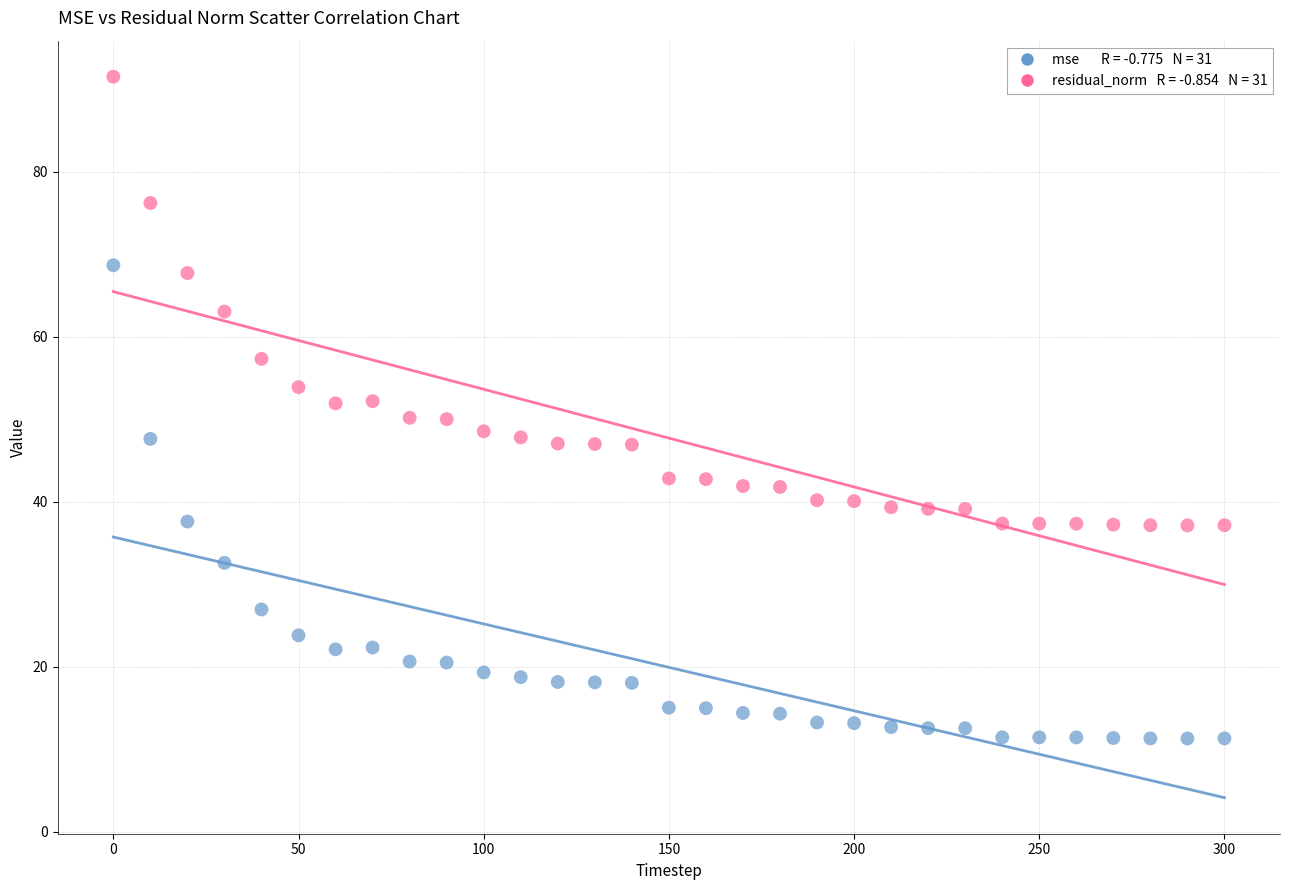

Across all data points, what is the range of Y values (max minus min)?

80.2